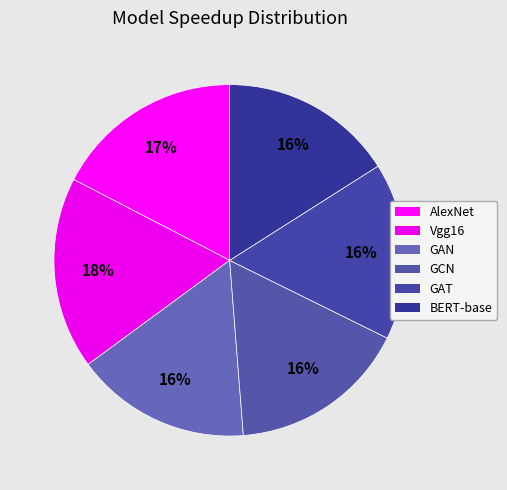

Does Vgg16 represent more than half of the total?

No